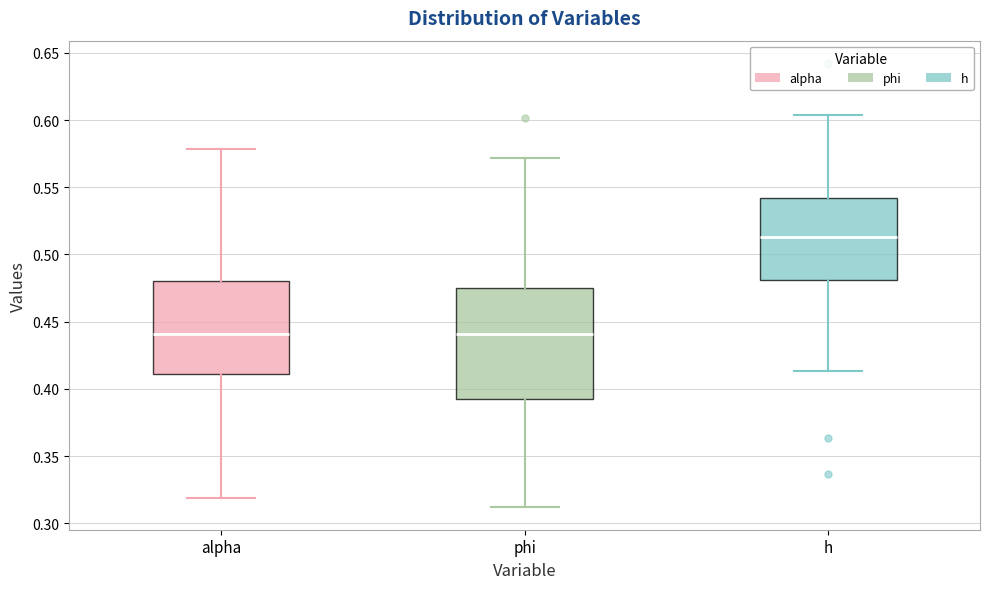

Reading left to right, read every box against the y-axis: the position of its median line, the range the box covers, and the ends of its whiskers. The values are not printed on the chart, so give them approximately, as read against the axis.

alpha: median 0.440, box 0.410 to 0.480, whiskers 0.320 to 0.580
phi: median 0.440, box 0.395 to 0.475, whiskers 0.310 to 0.570
h: median 0.515, box 0.480 to 0.540, whiskers 0.415 to 0.605